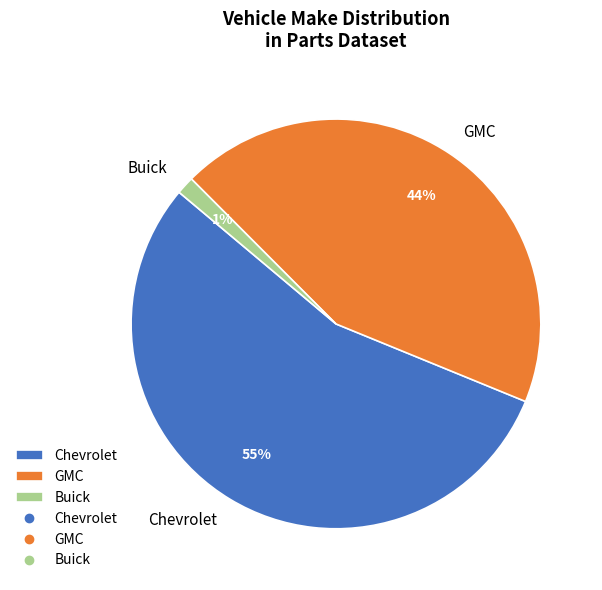

To the nearest percent, what percentage of the pie is Chevrolet?

55%